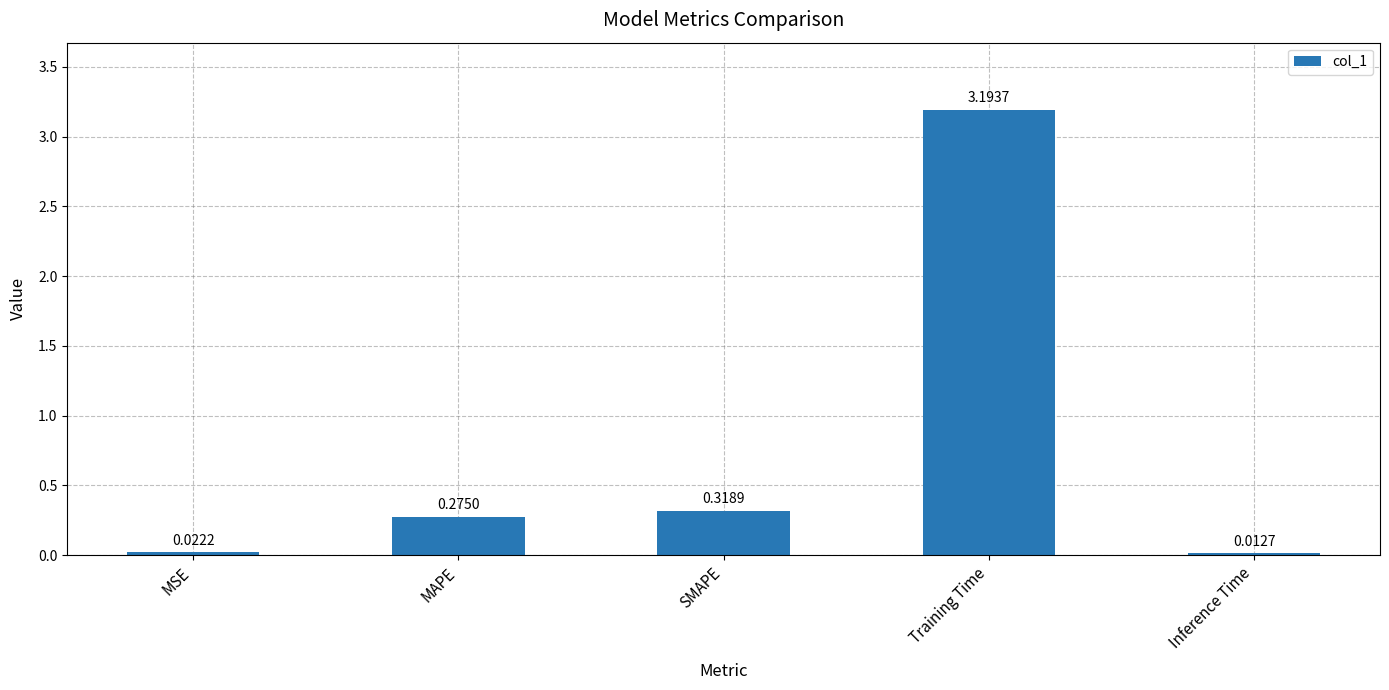

Does the chart contain any negative values?

No